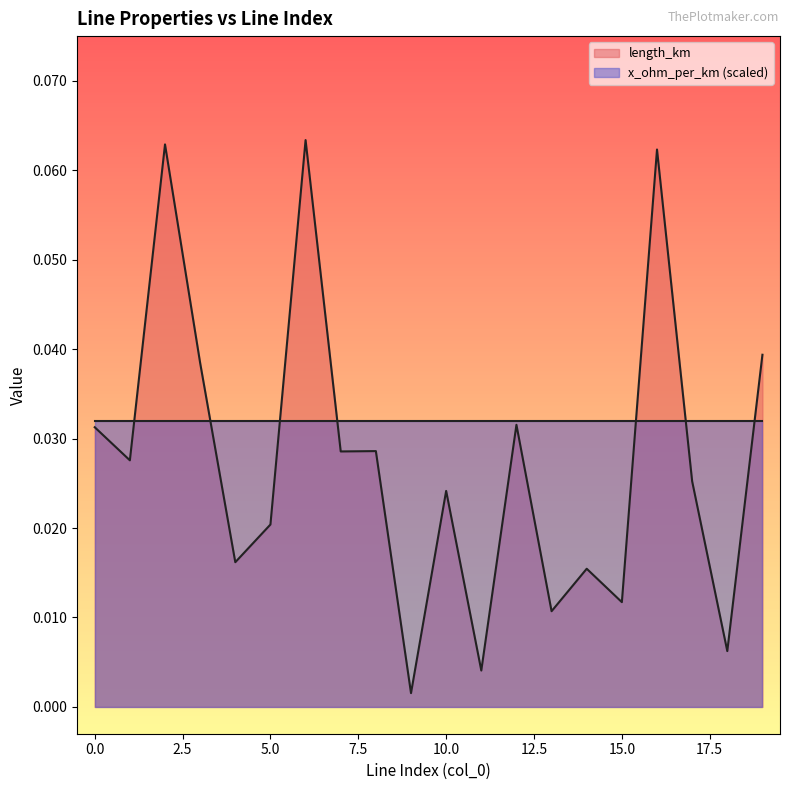

How many points are lower than both their immediate neighbors (excluding endpoints)?

8